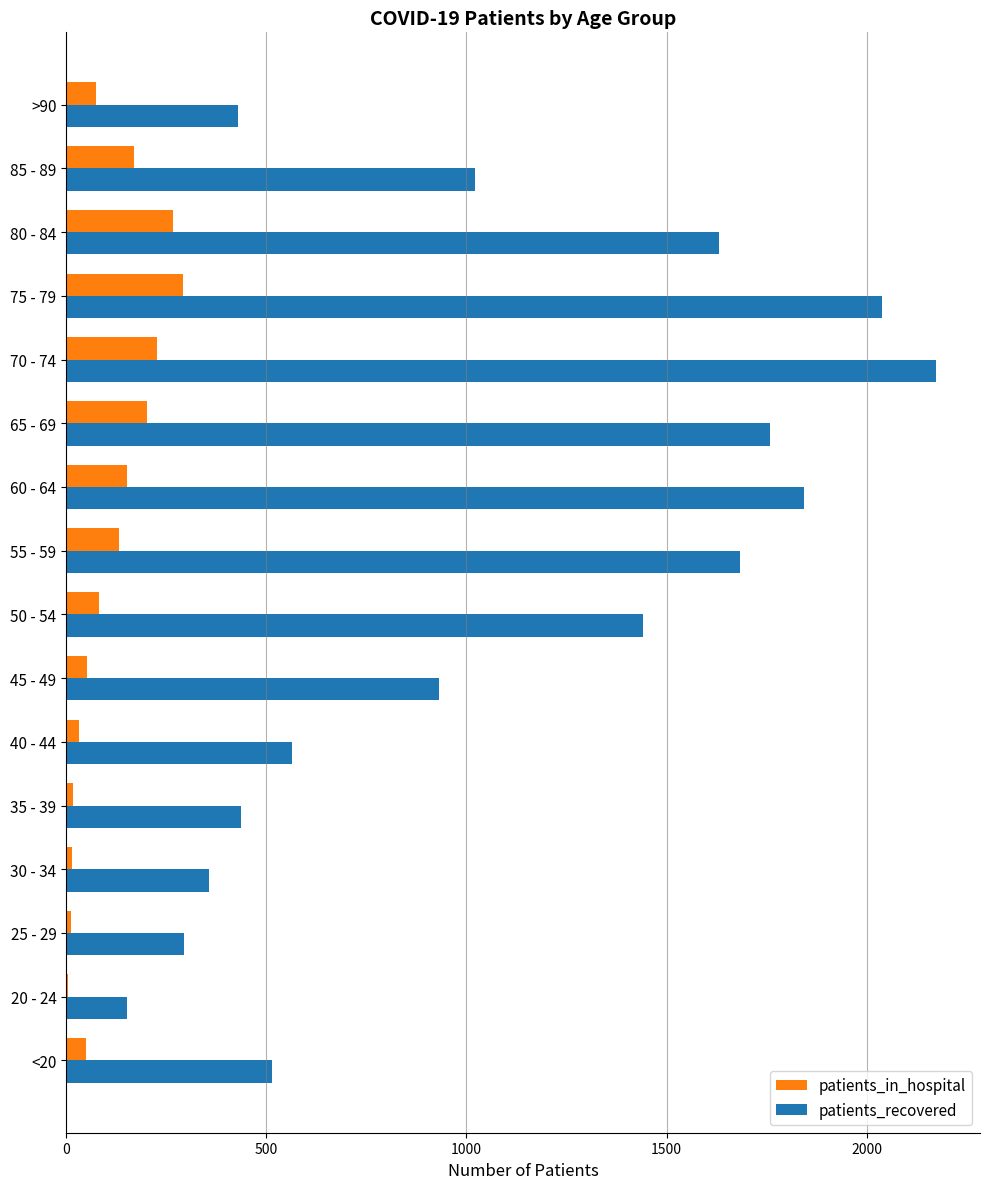

True or false: patients_in_hospital has a value of 231 at 60 - 64.

False